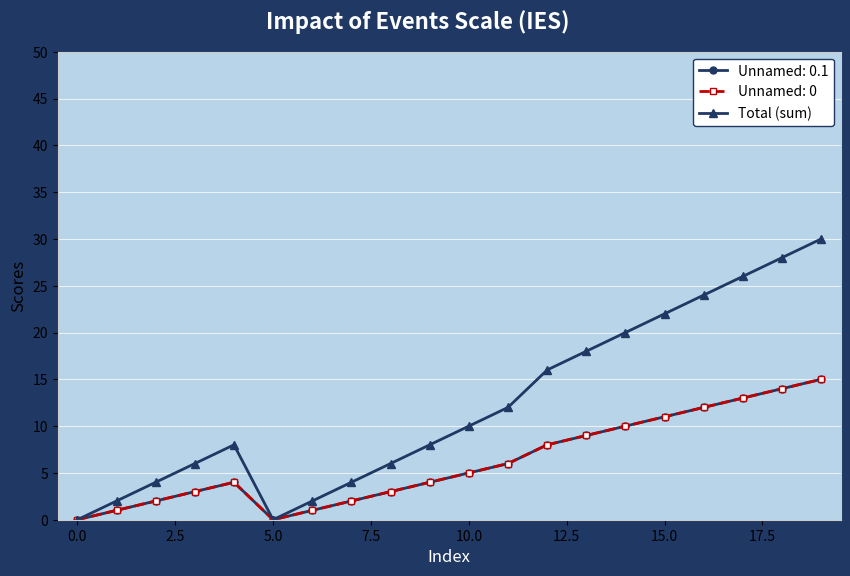

Is this an area chart (filled region under the line)?

No